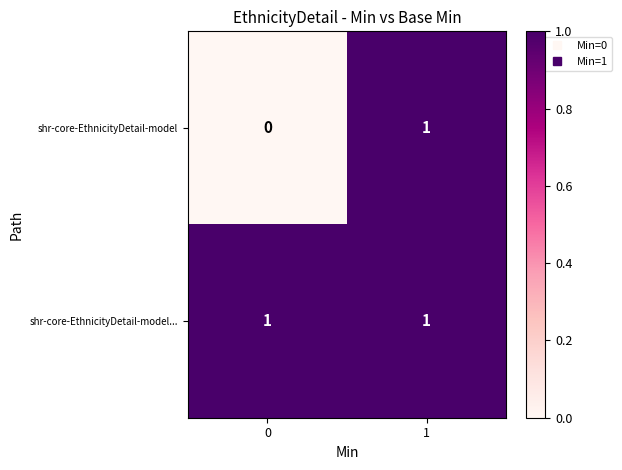

At which category is the sum across all series the highest?

1